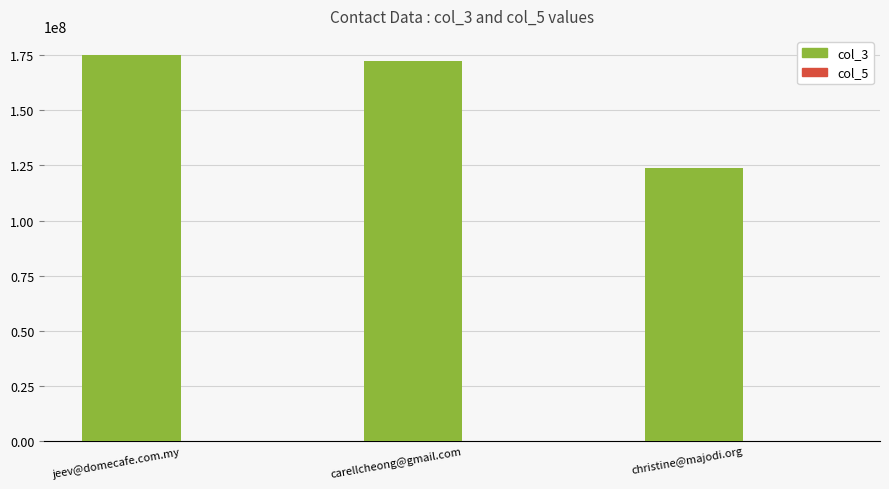

How many groups of bars are there?

3